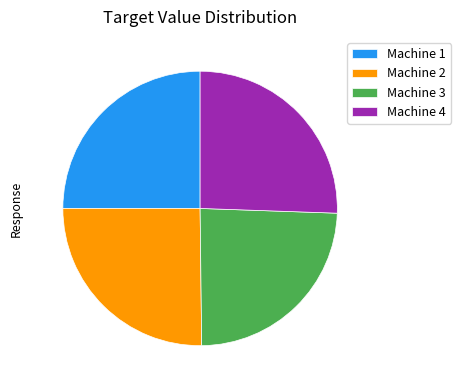

True or false: Machine 4 accounts for 35% of the total.

False